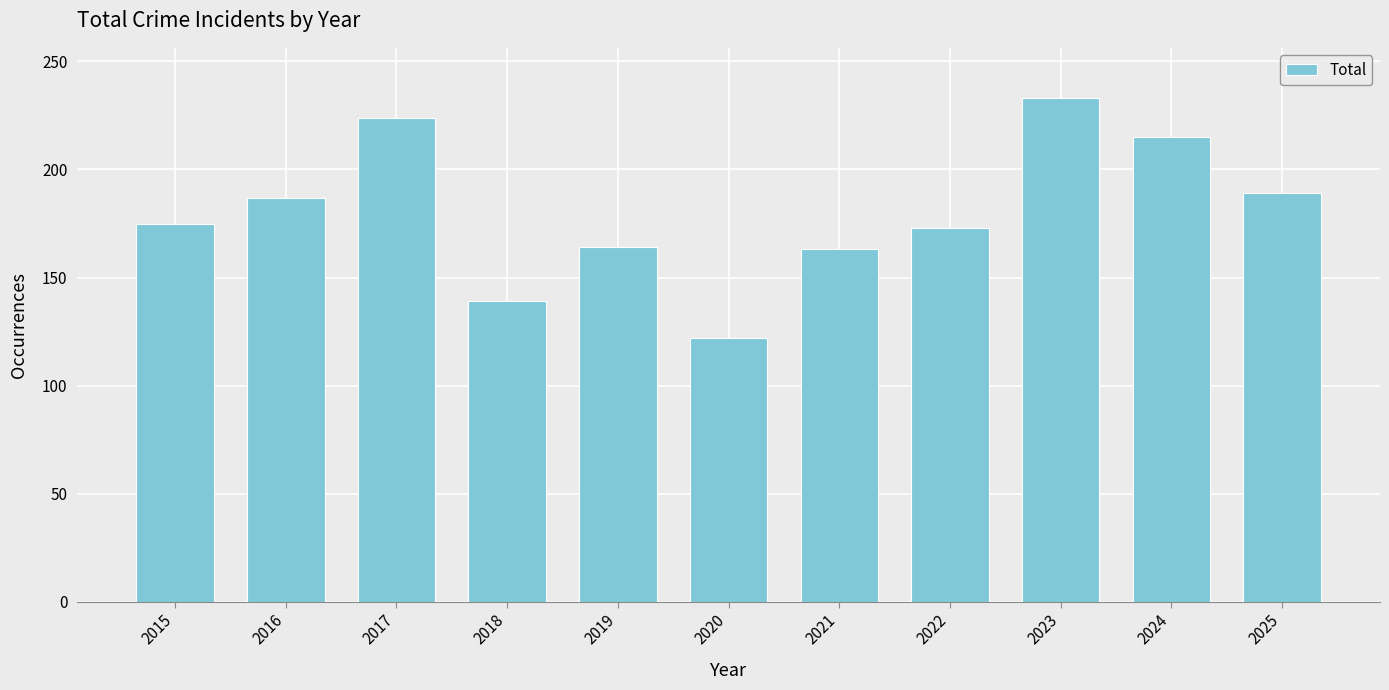

What is the sum of all values?

1984